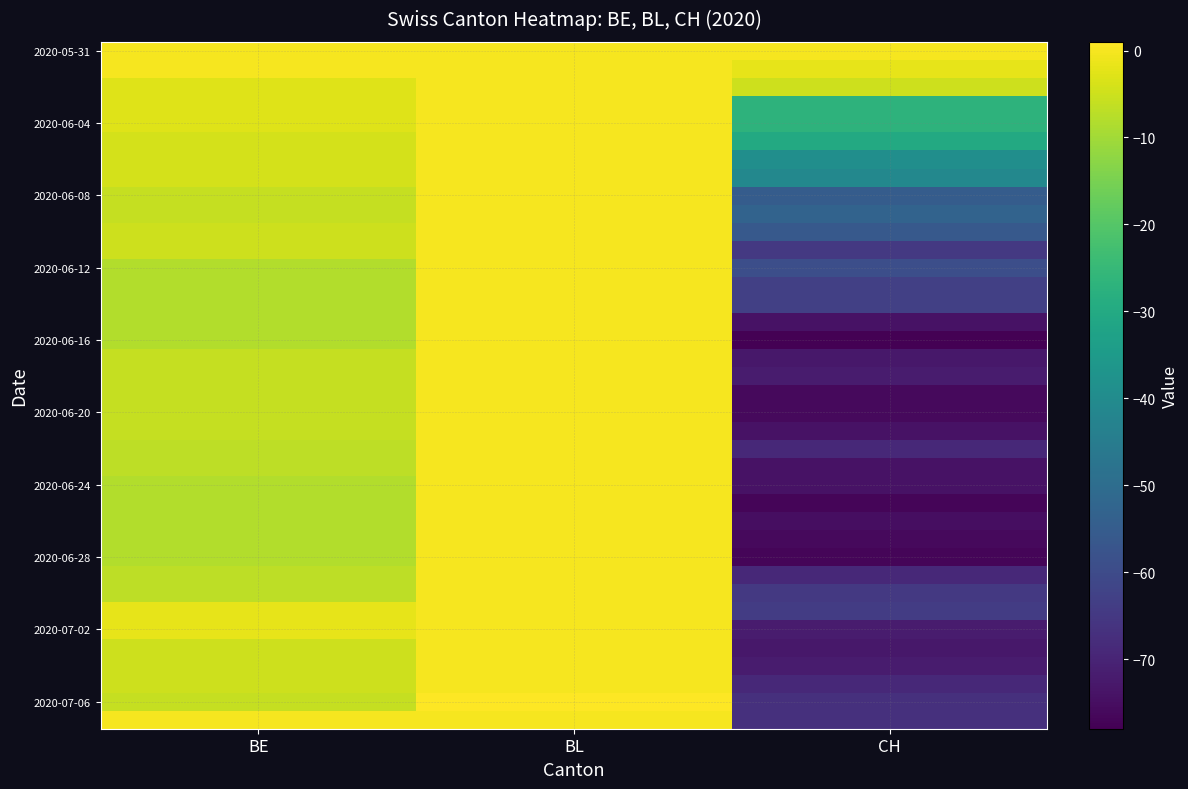

At which category is the sum across all series the highest?

BL